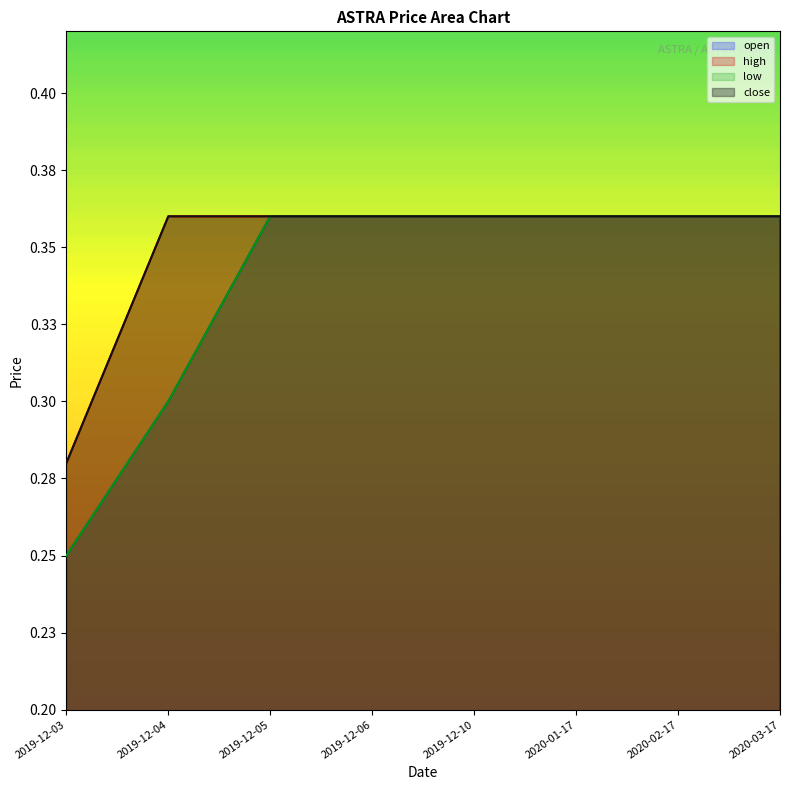

What is the smallest value displayed?

0.2